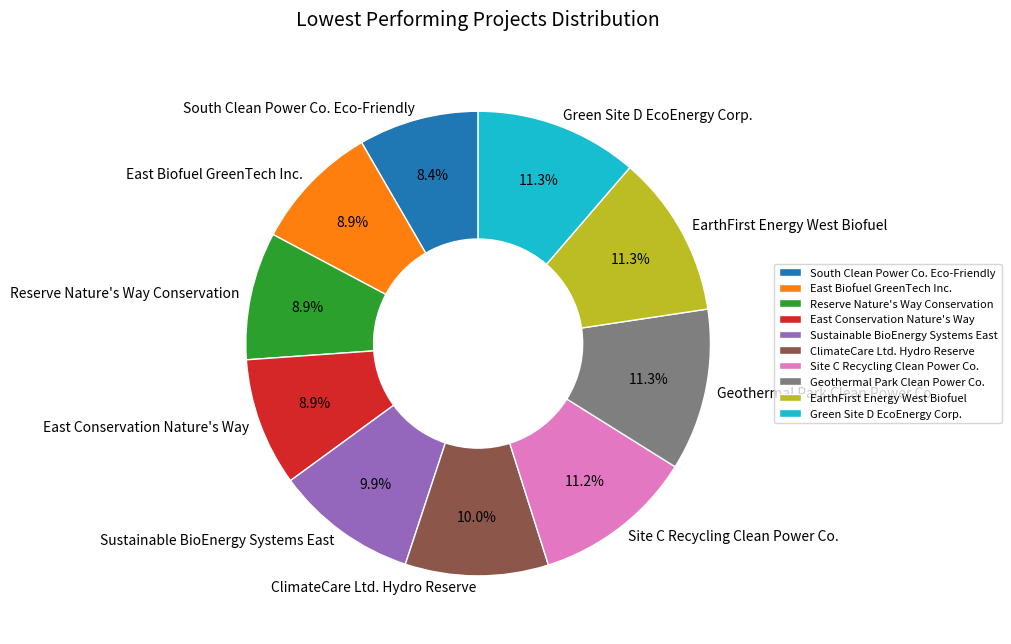

Is EarthFirst Energy West Biofuel the majority of the pie?

No